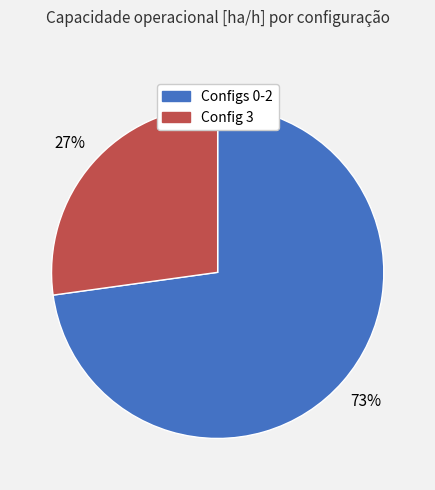

Does any single category account for the majority?

Yes